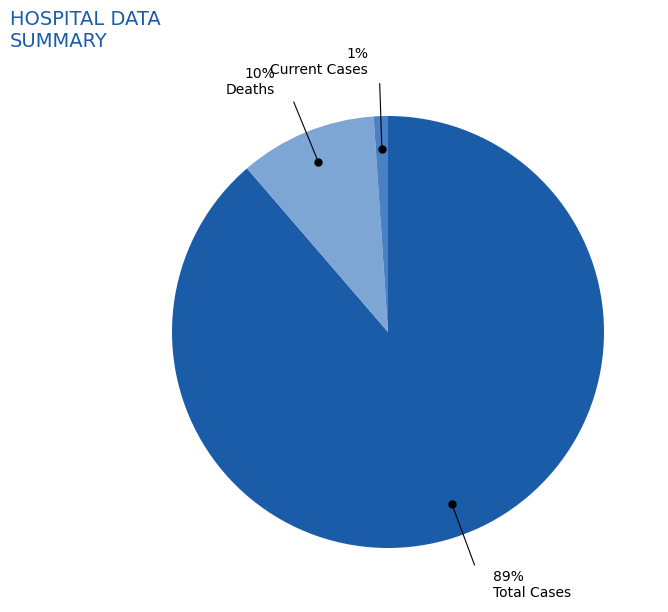

To the nearest percent, what is the difference between the largest and smallest slice percentages?

88%